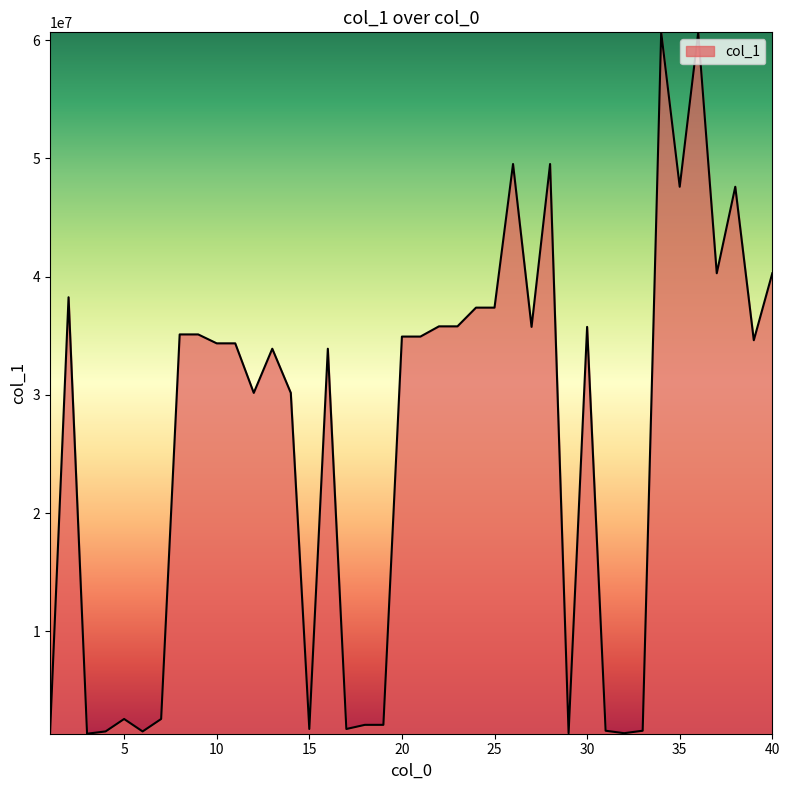

What is the sum of all values?

1048316182.4